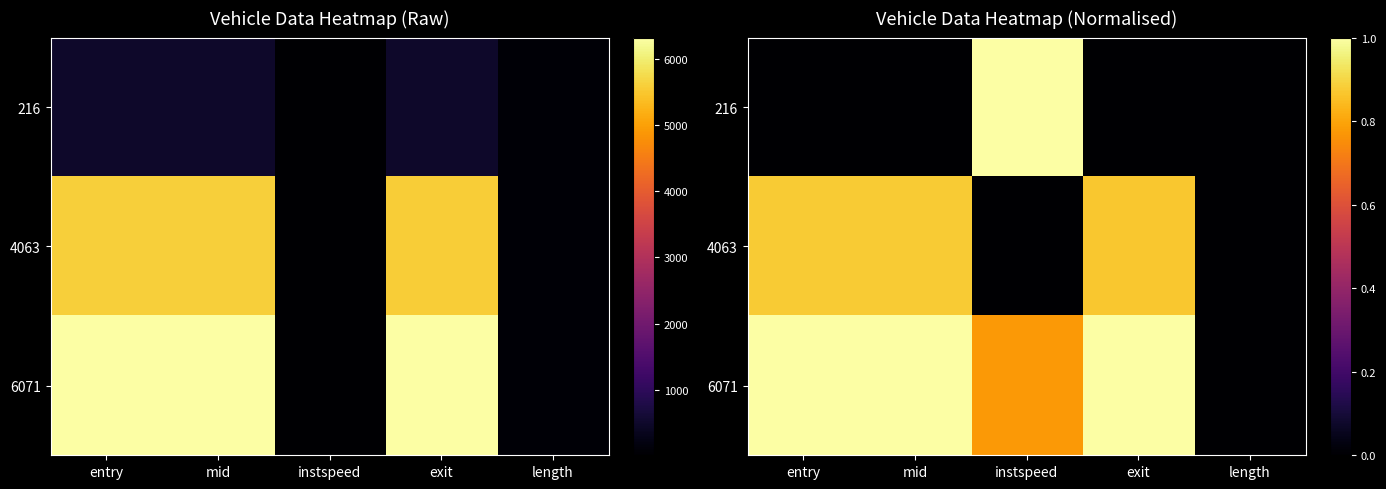

The 4063 series shows 0.9 at exit. True or false?

True